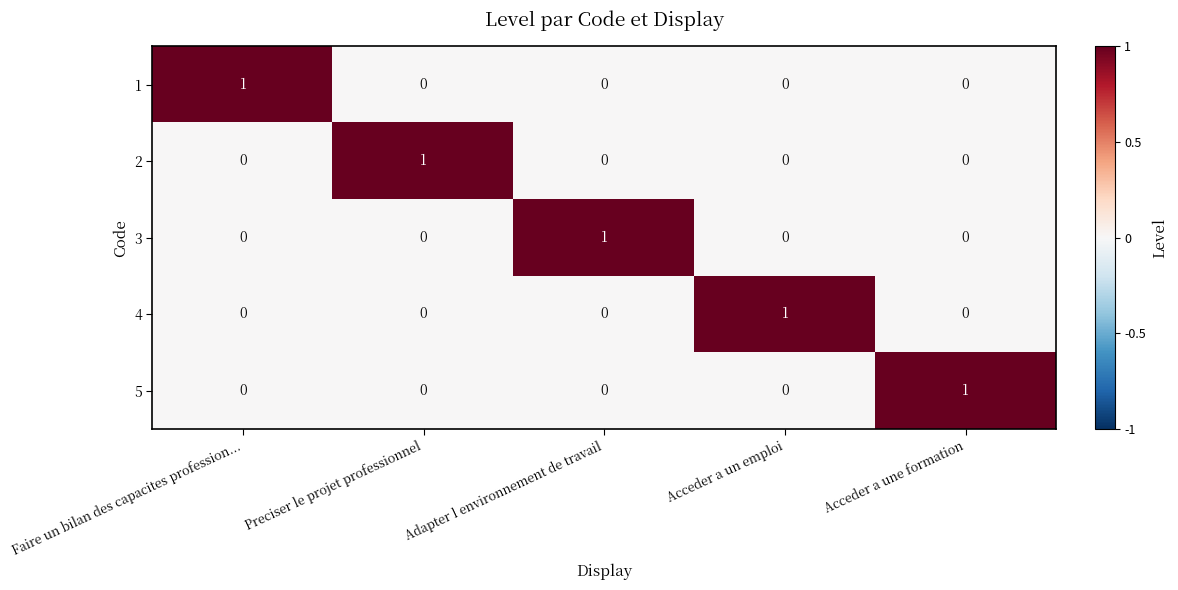

Reading right to left, transcribe all the data shown in this chart.

1: 0	0	0	0	1
2: 0	0	0	1	0
3: 0	0	1	0	0
4: 0	1	0	0	0
5: 1	0	0	0	0